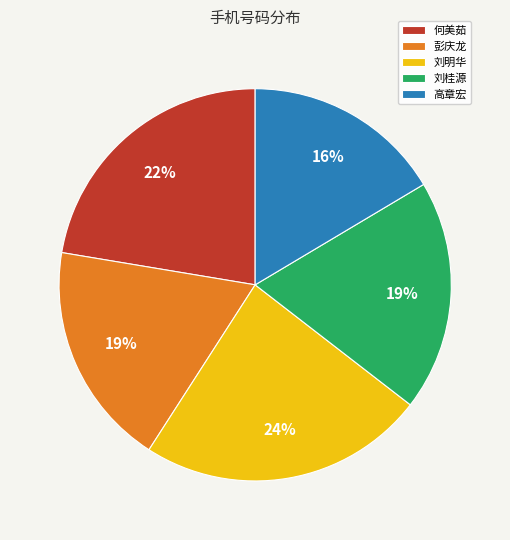

Which has a higher value, 彭庆龙 or 高章宏?

彭庆龙